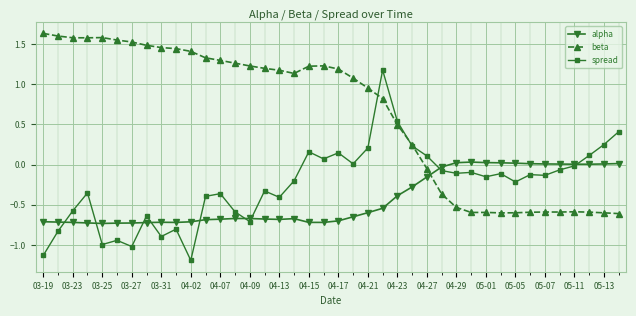

In beta, how many points are lower than both neighbors (excluding endpoints)?

5